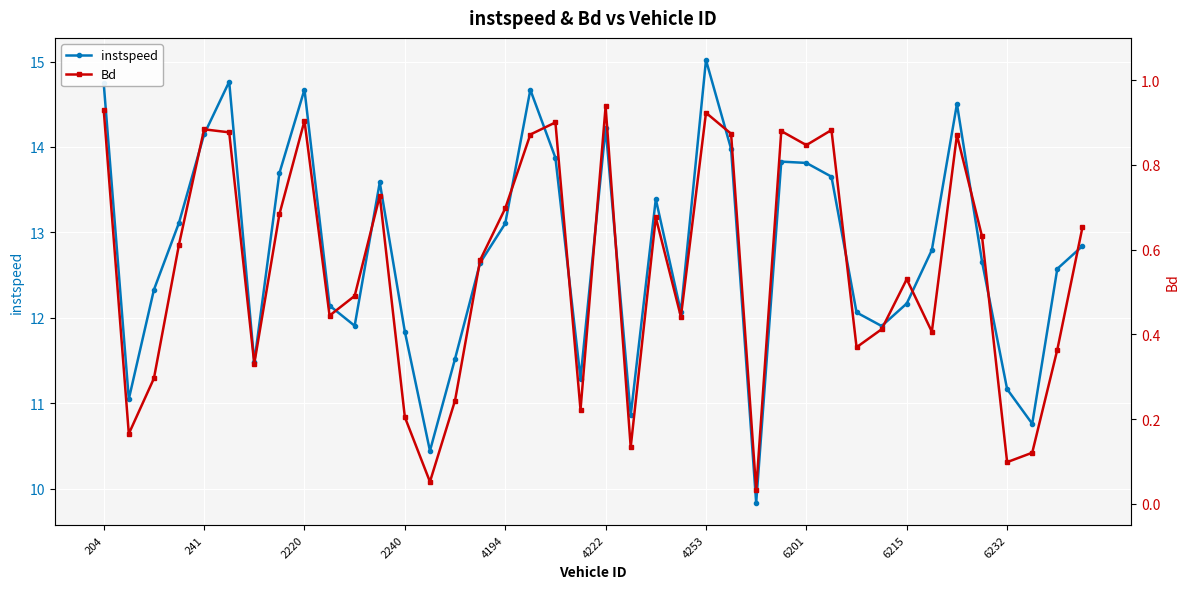

In instspeed, how many points are lower than both neighbors (excluding endpoints)?

10